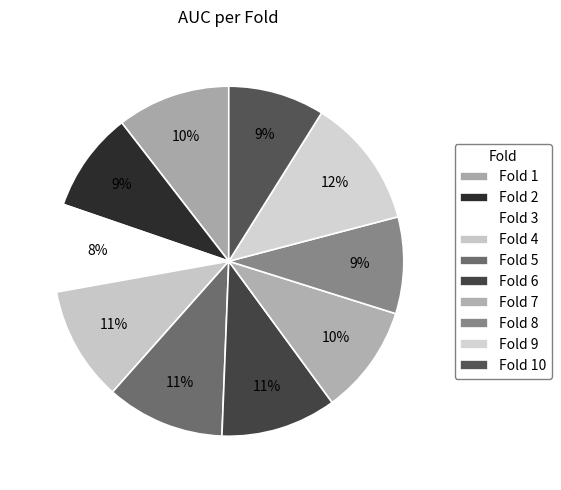

To the nearest percent, what is the difference between the largest and smallest slice percentages?

4%